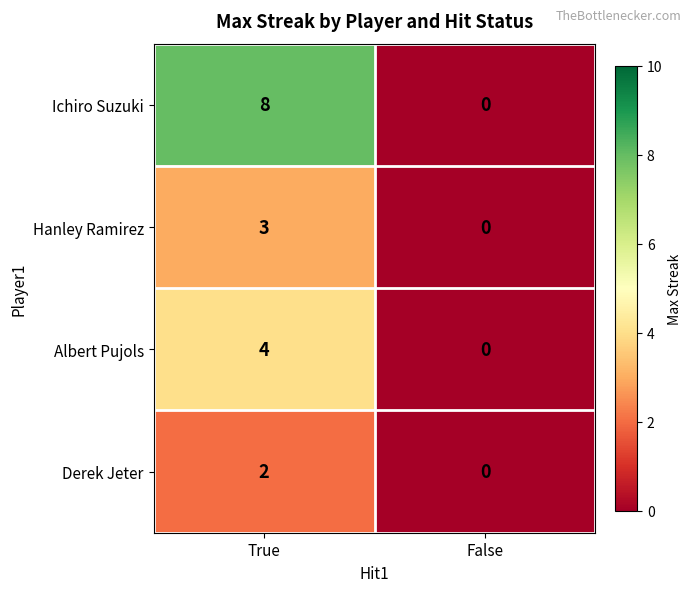

Rank the series by their average value, from lowest to highest.

Derek Jeter, Hanley Ramirez, Albert Pujols, Ichiro Suzuki